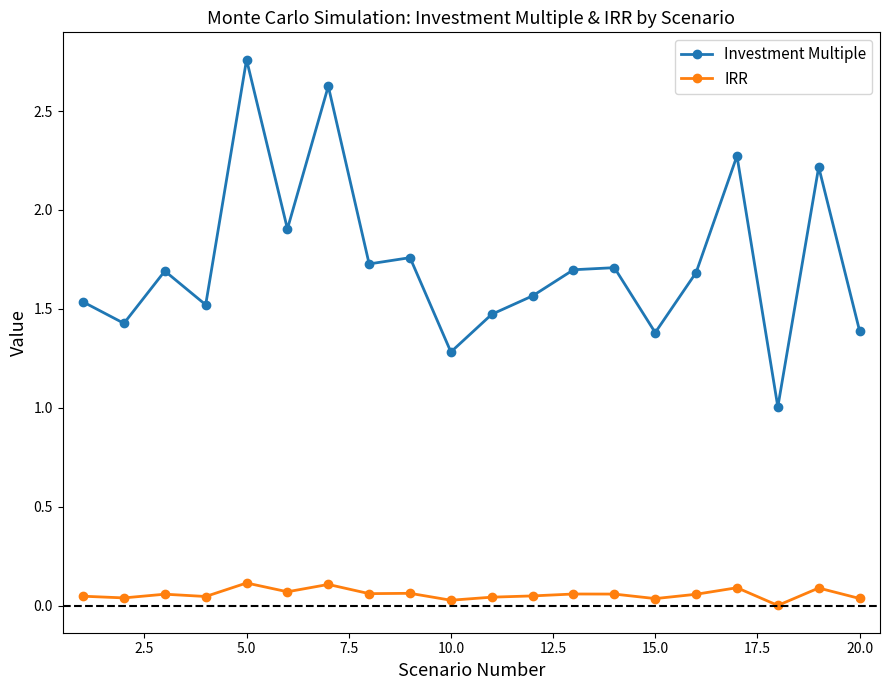

What is the minimum value for Investment Multiple?

1.0